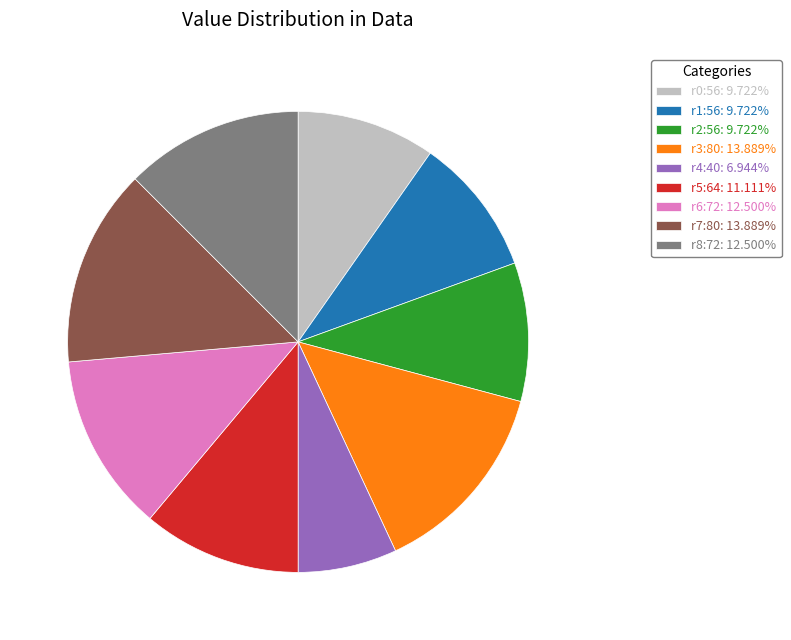

What is the ratio of the value at r5:64: 11.111% to the value at r3:80: 13.889%?

0.8